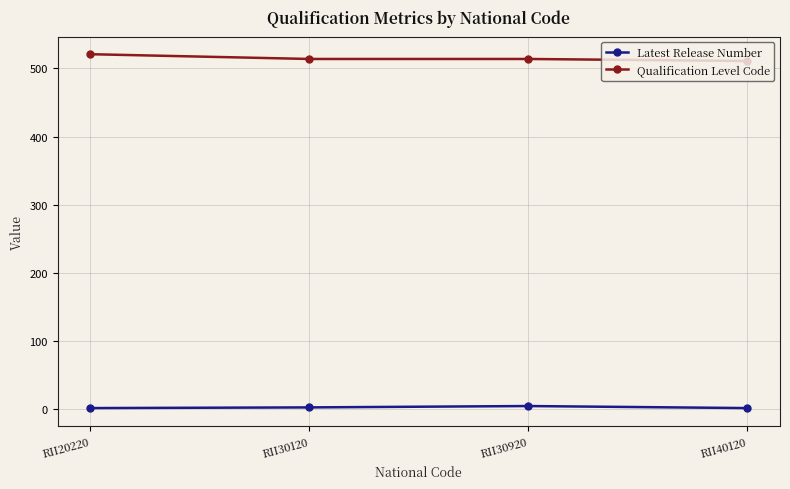

The value of Latest Release Number at RII40120 is 1. True or false?

True